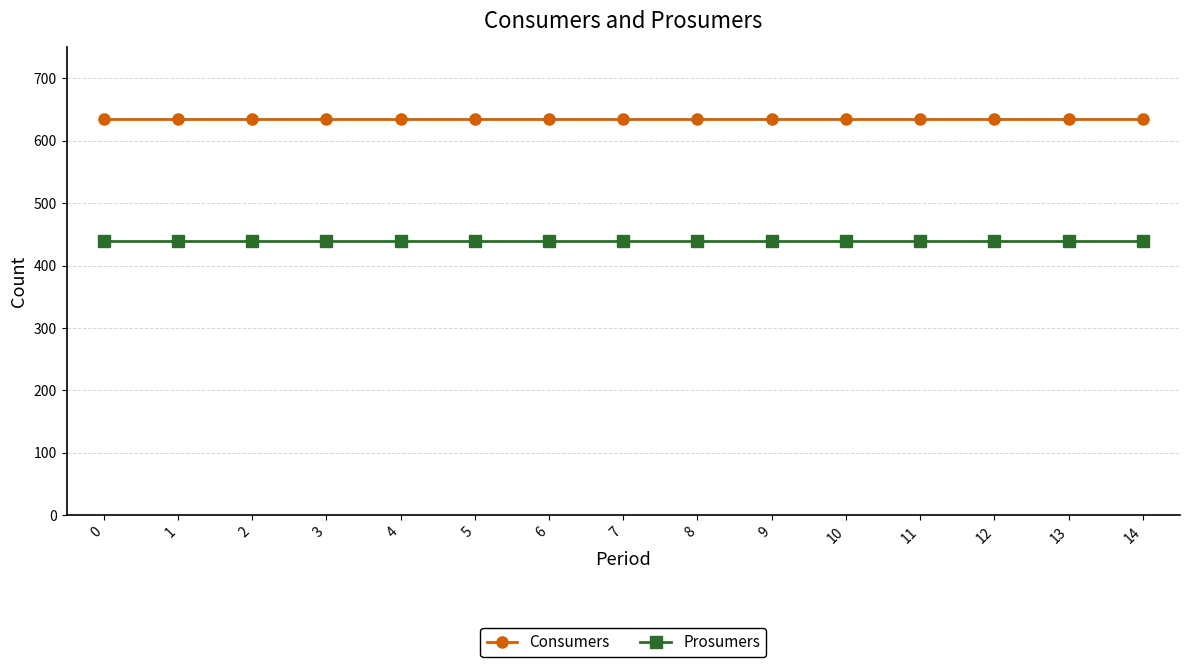

Rank the series by their maximum value, from lowest to highest.

Prosumers, Consumers